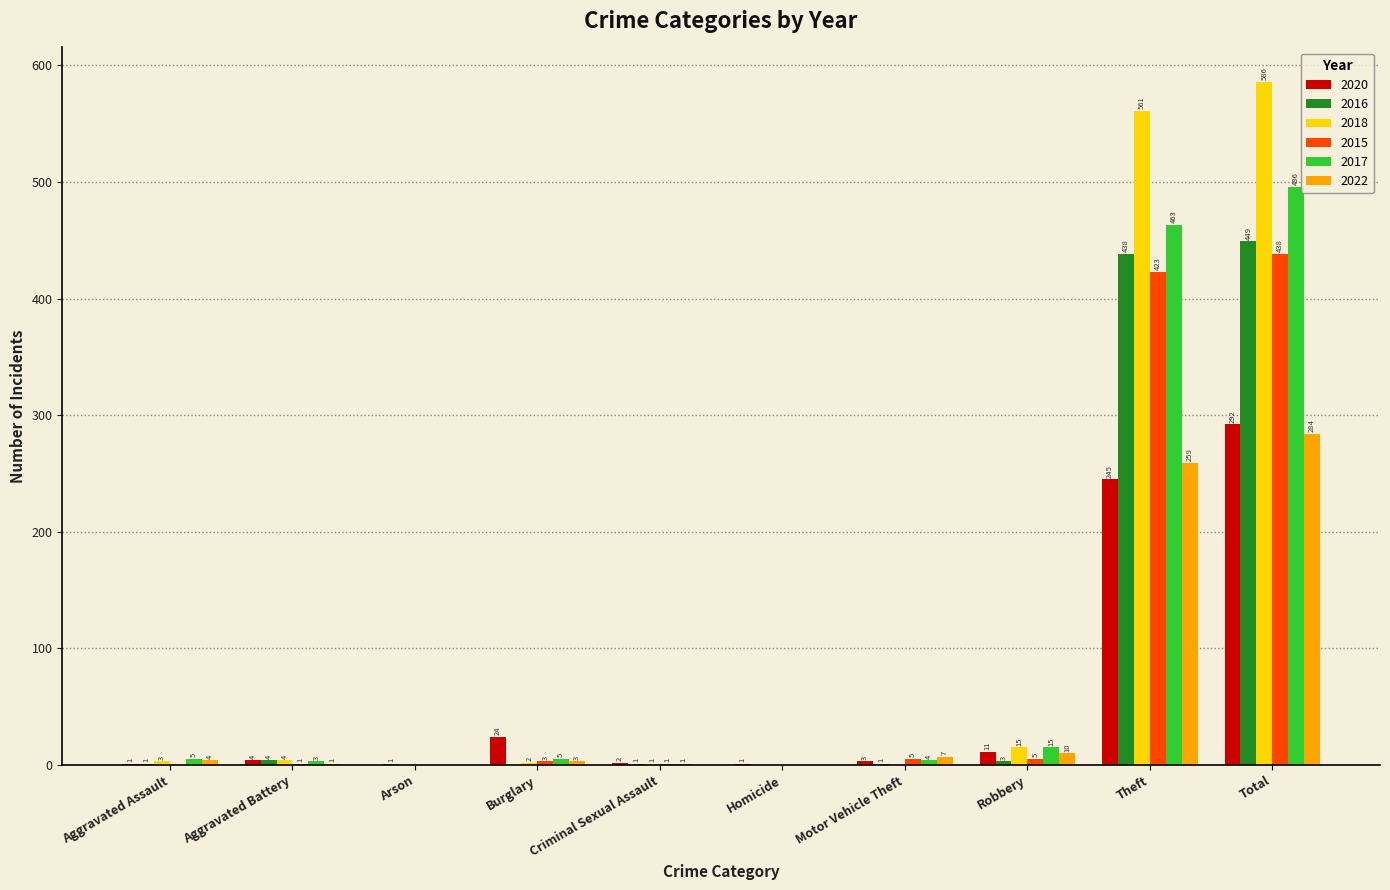

What is the sum of all 2016 values?

898